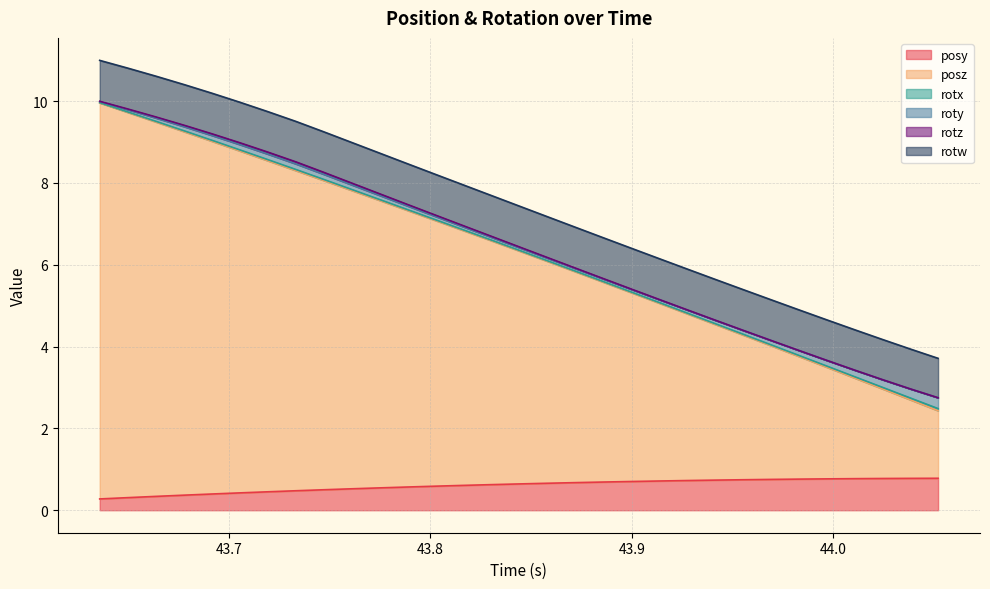

The value of roty at 6 is 0.1. True or false?

True